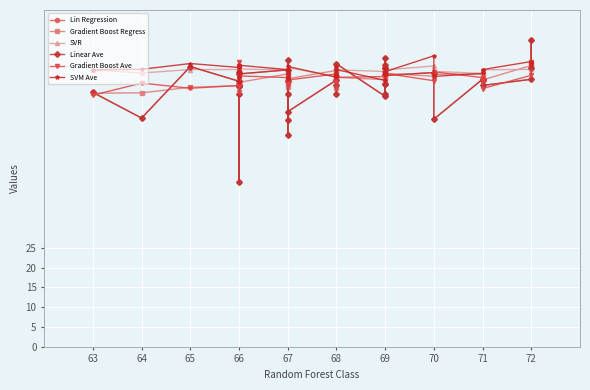

What is the value of the Gradient Boost Regress point at the 35th from the left?

68.9